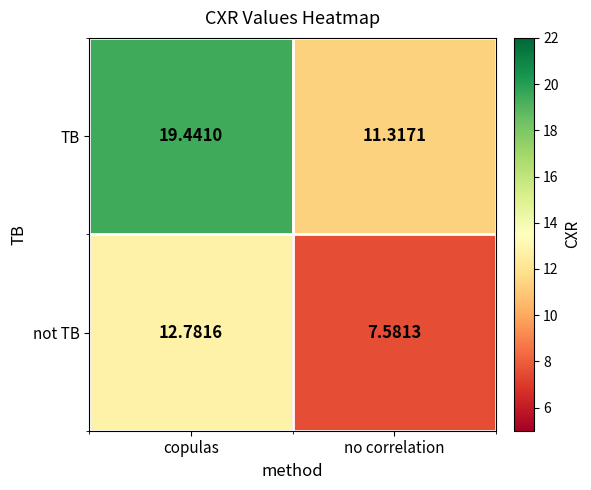

How many series are shown in this chart?

2